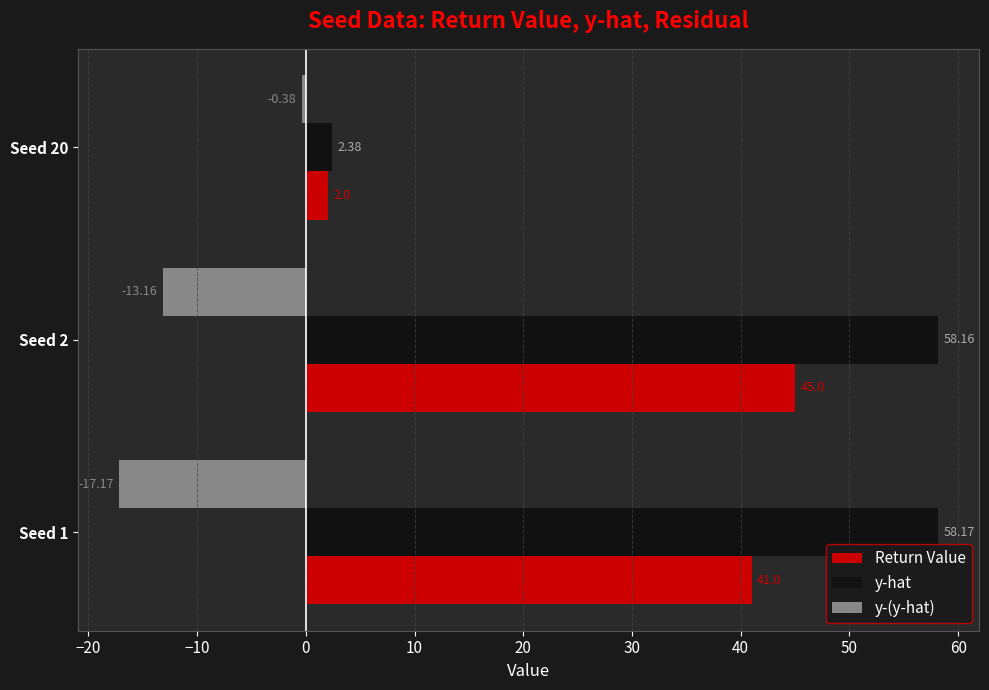

Rank the series by their average value, from highest to lowest.

y-hat, Return Value, y-(y-hat)